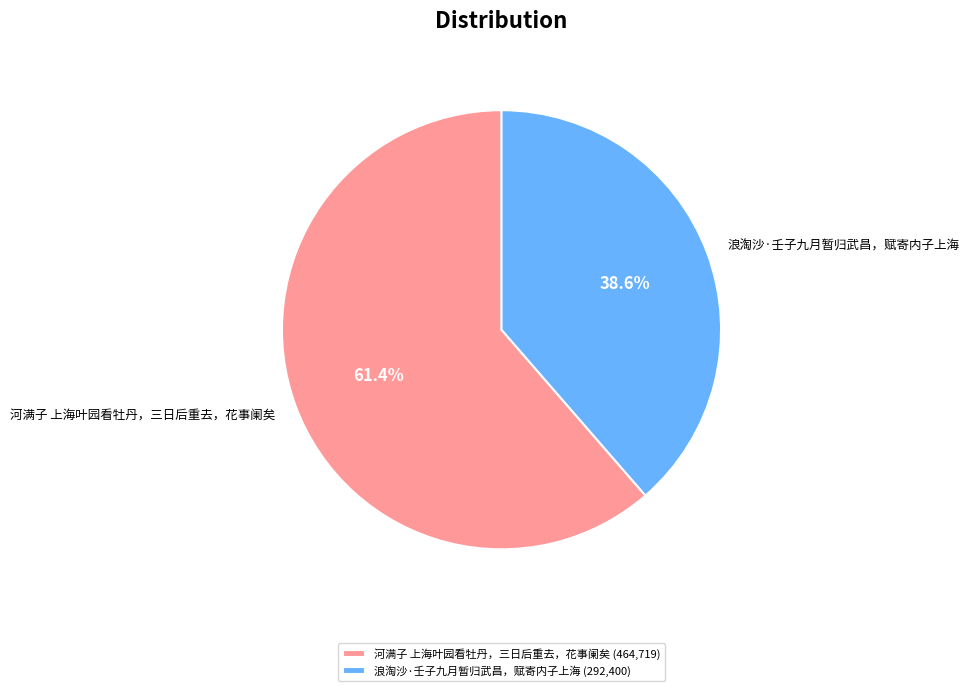

To the nearest percent, what portion does 河满子 上海叶园看牡丹，三日后重去，花事阑矣 represent?

61%